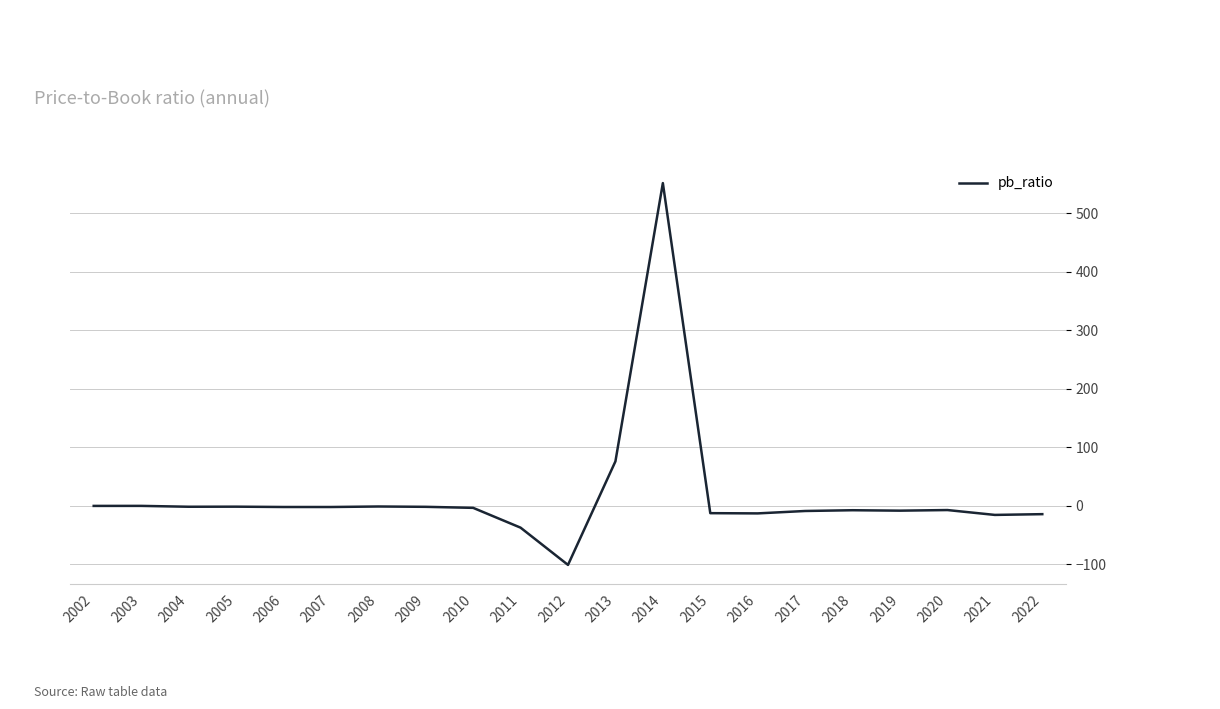

Which label corresponds to the smallest value in the chart?

2012